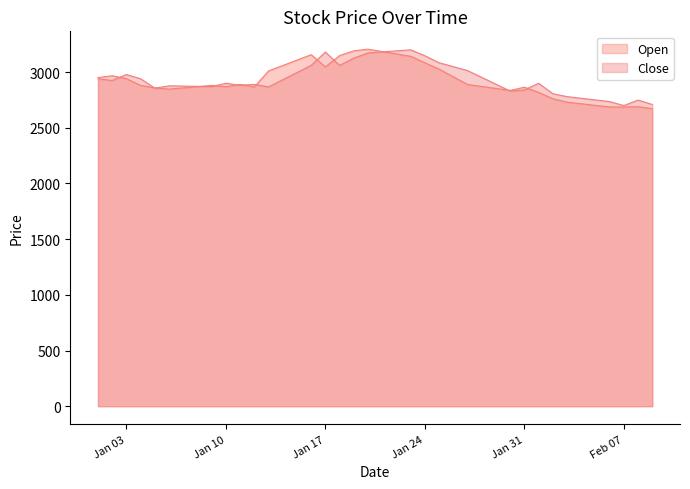

What is the minimum value shown in the chart?

2672.6